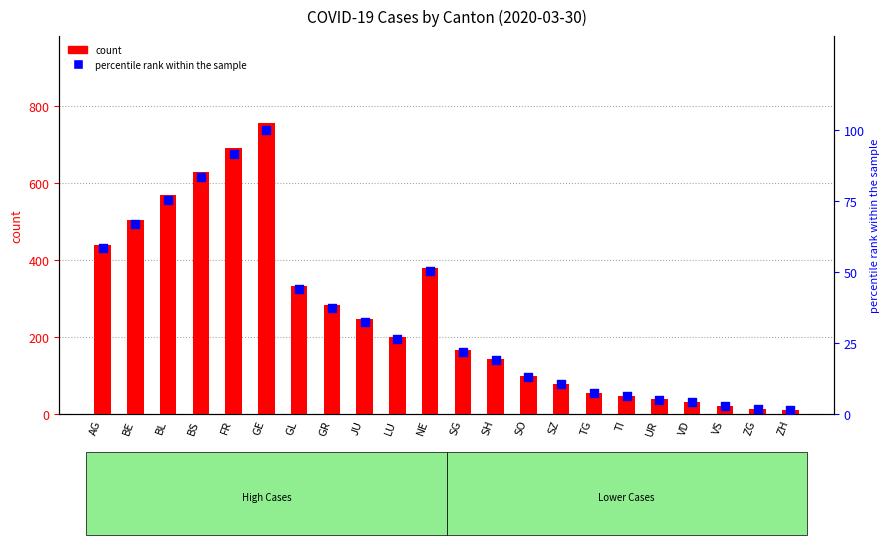

At how many categories does at least one series exceed 468?

5